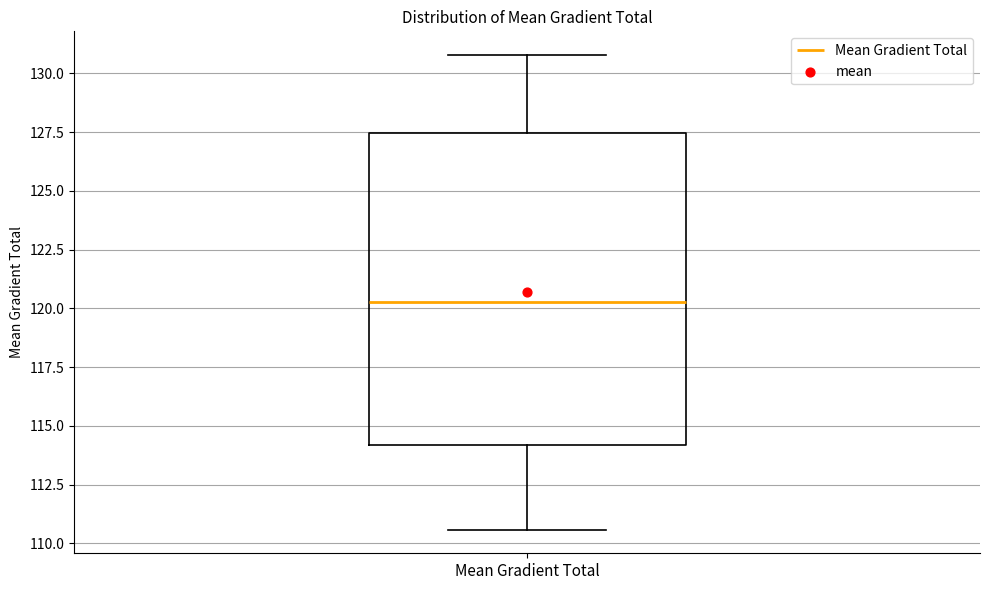

Where is the upper edge of the box for Mean Gradient Total on the y-axis? The values are not printed on the chart, so give them approximately, as read against the axis.

127.5